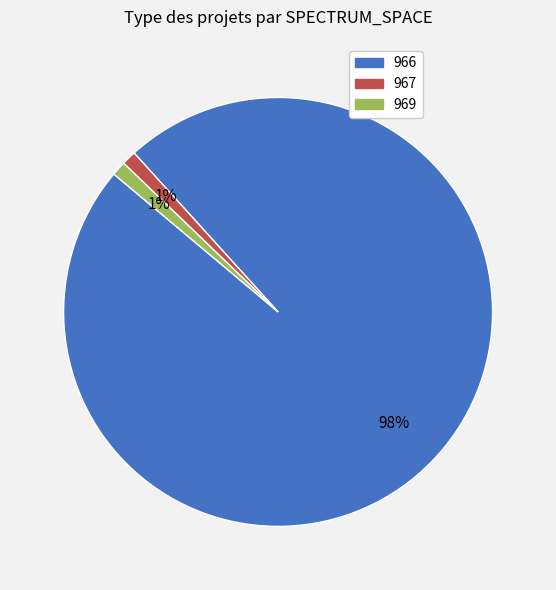

Between 966 and 969, which is larger?

966